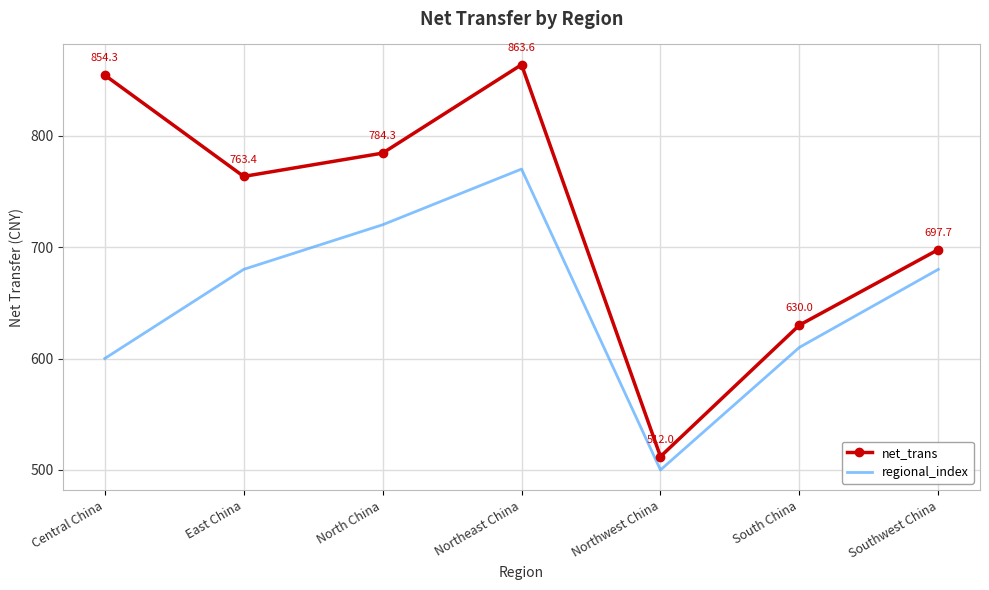

Which series has the largest range (max minus min)?

net_trans